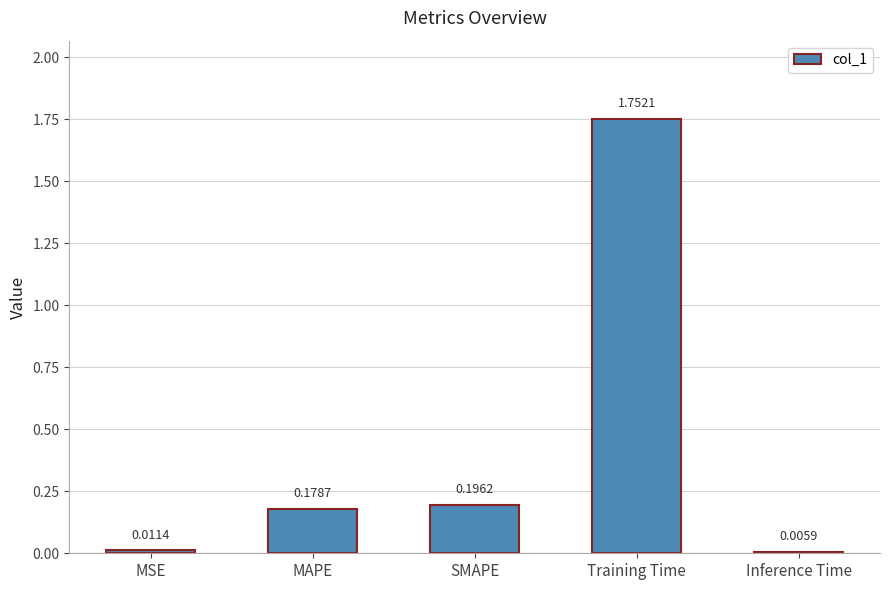

What is the sum of all values?

2.1